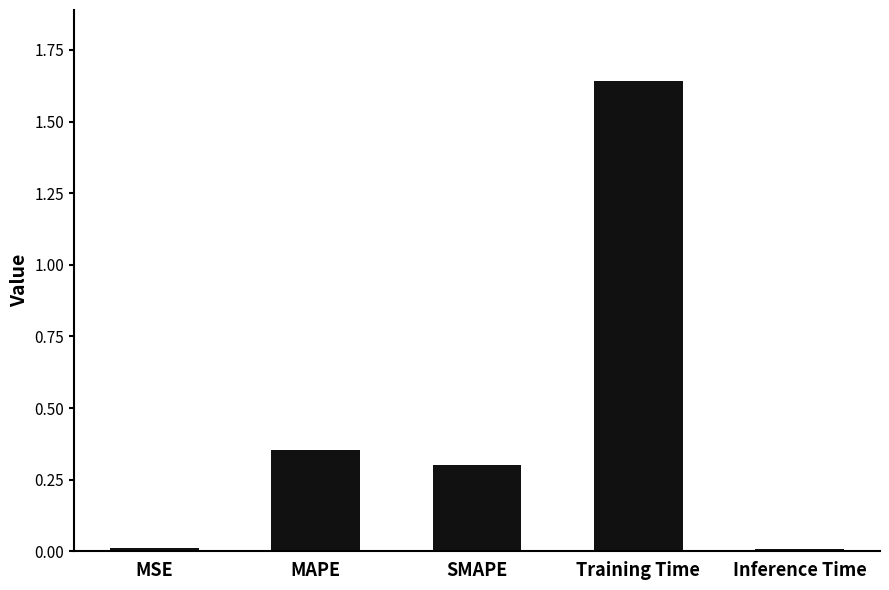

At which category does the chart reach its peak across all series?

Training Time